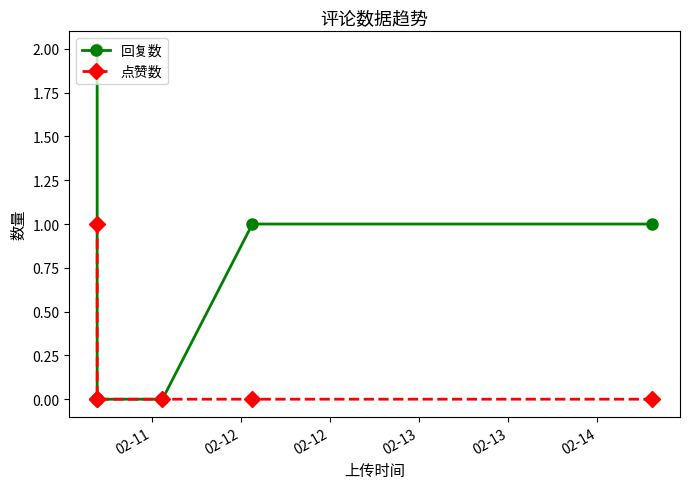

Reading right to left, list all the values displayed in this chart.

回复数: 1	1	0	0	0	2
点赞数: 0	0	0	0	0	1